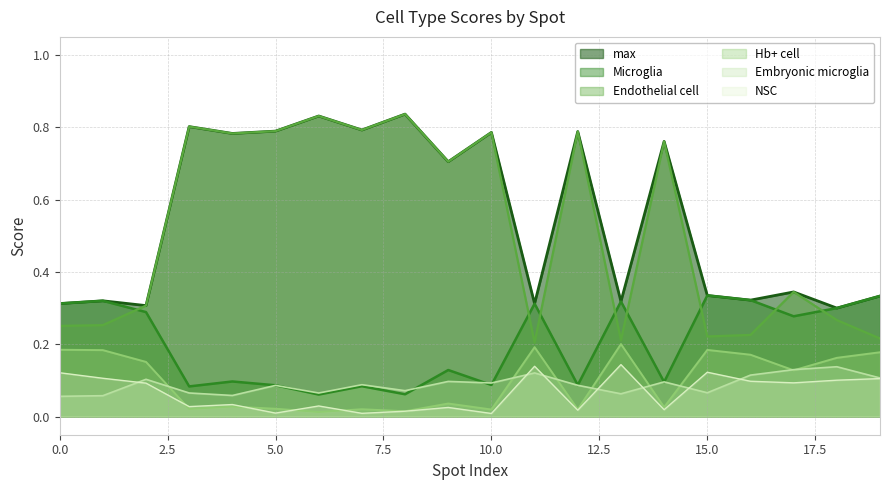

How many lines are shown in the chart?

6